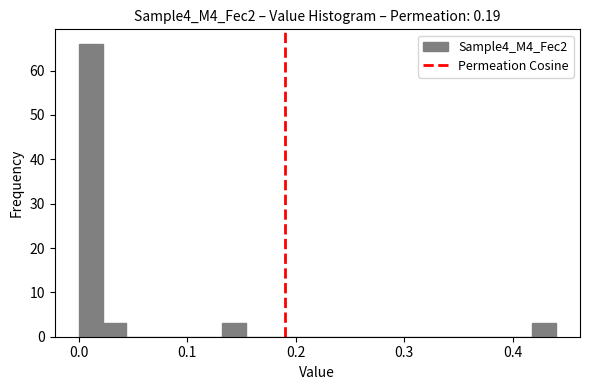

Read against the x-axis, roughly where is the centre of the tallest bar?

0.01